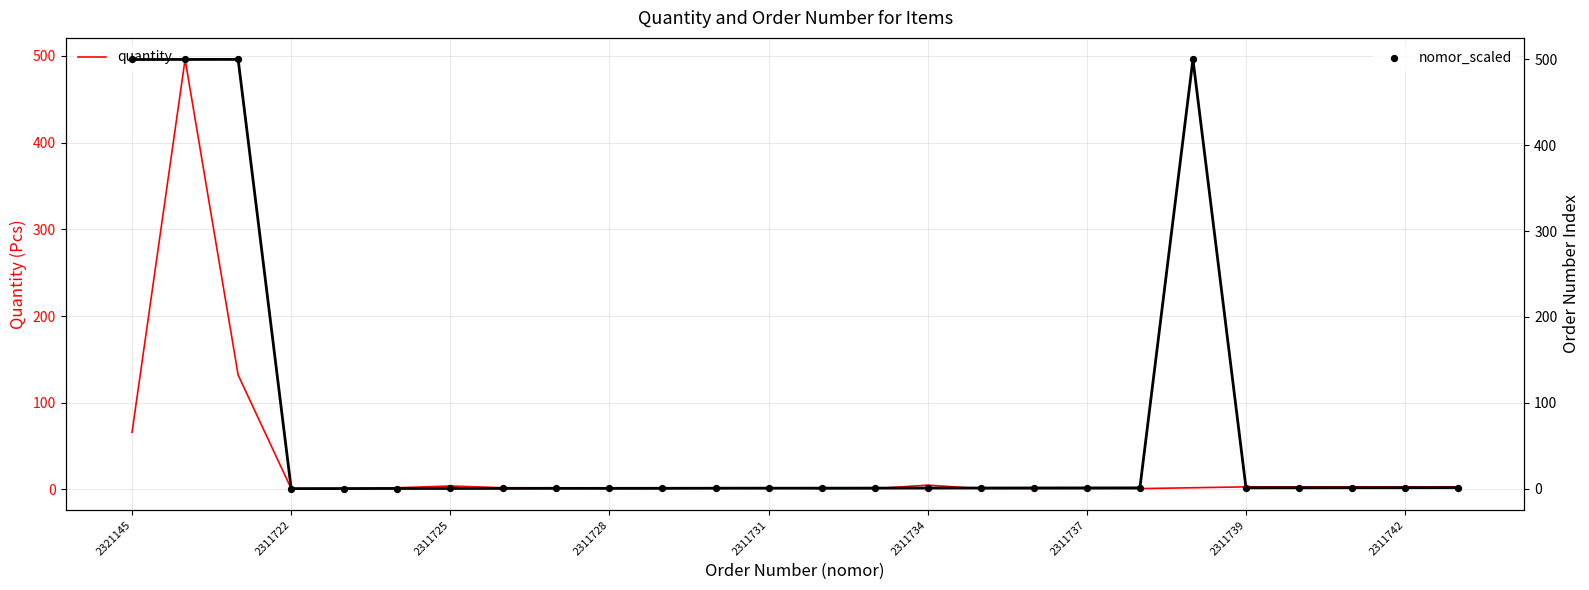

What is the maximum value for quantity?

496